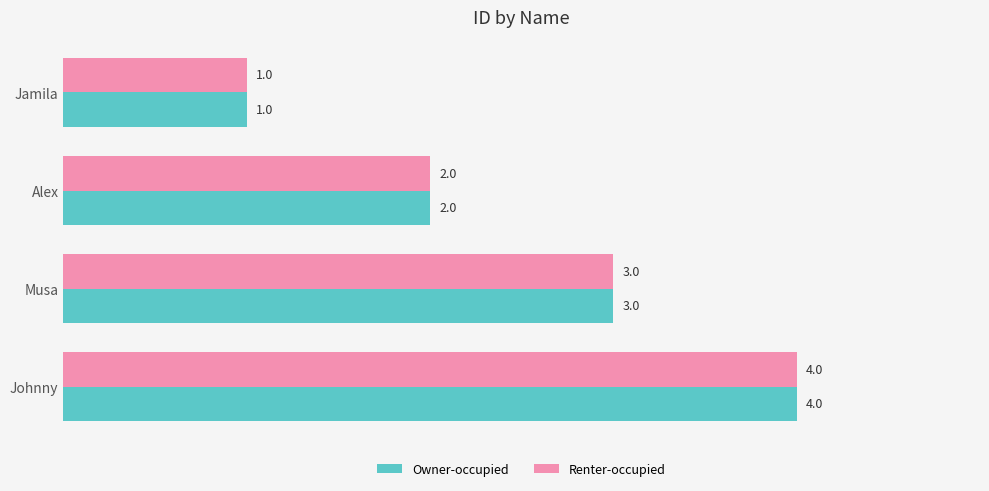

What is the sum of the Owner-occupied values at Musa and Johnny?

7